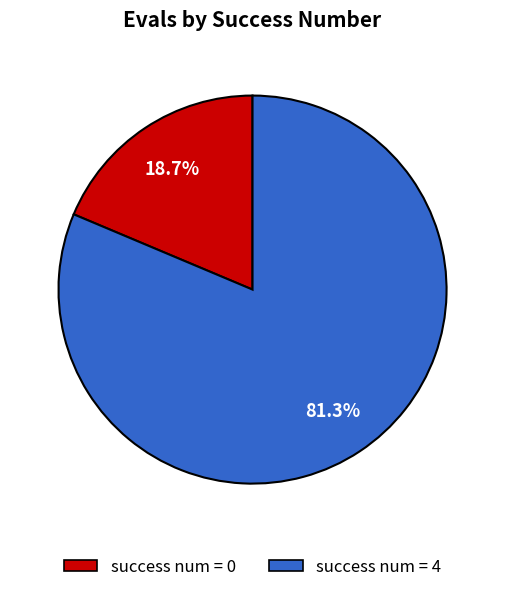

Rank the categories by value from lowest to highest.

success num = 0, success num = 4